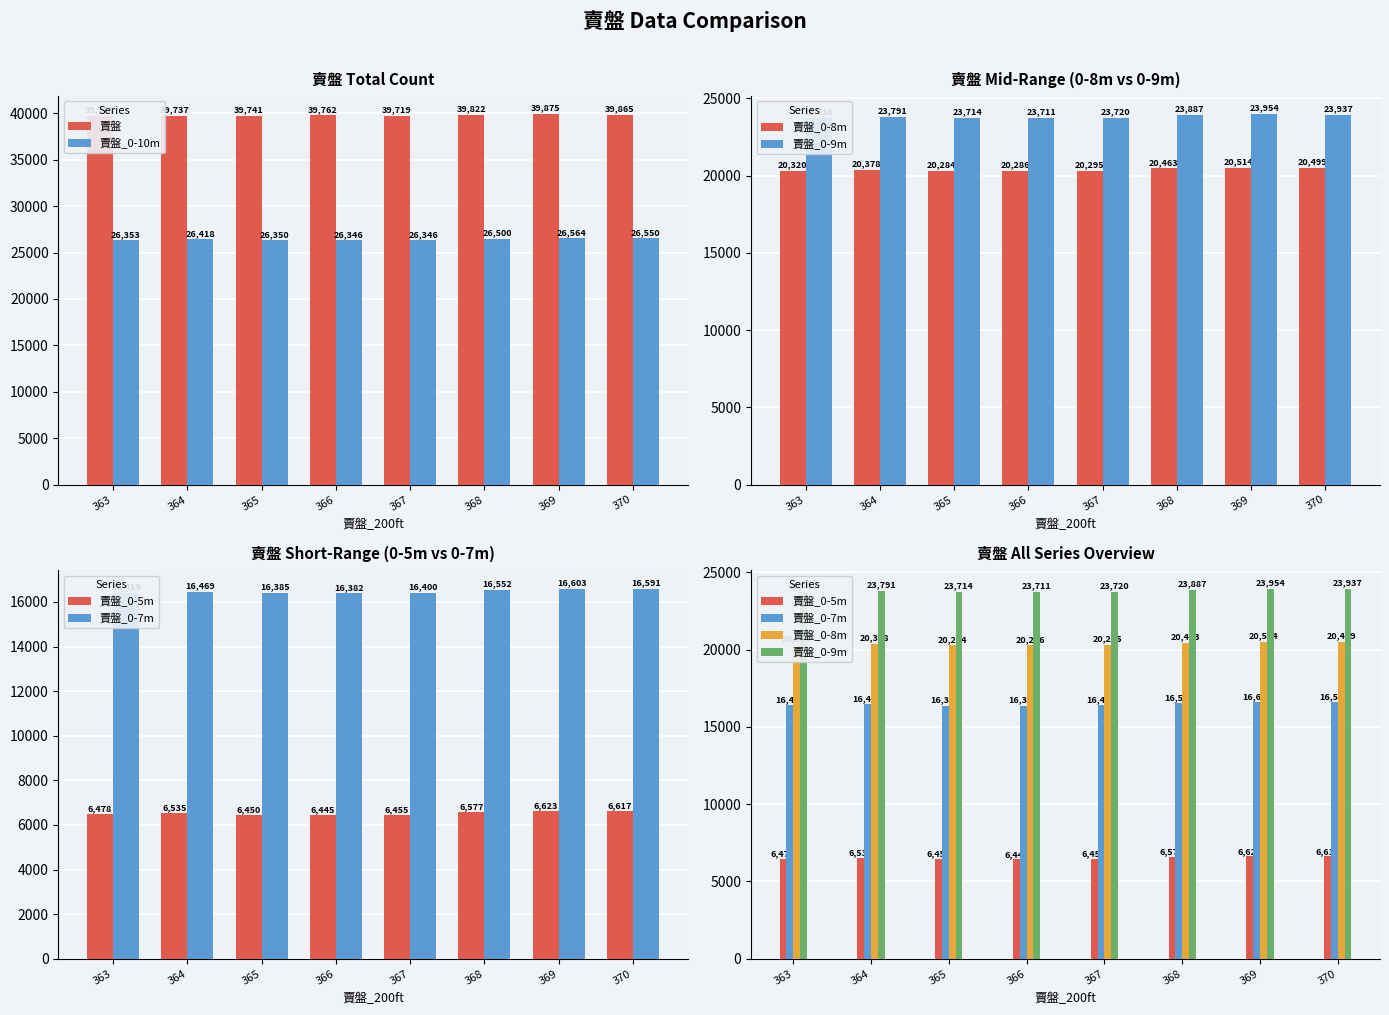

What is the average value of the 賣盤_0-8m series?

20380